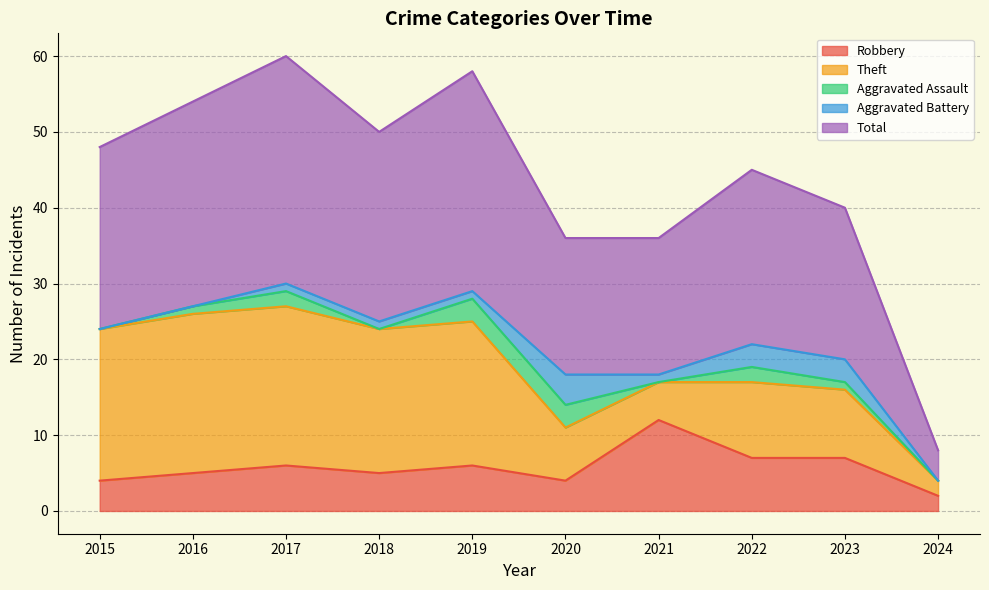

At how many categories does at least one series exceed 10?

9